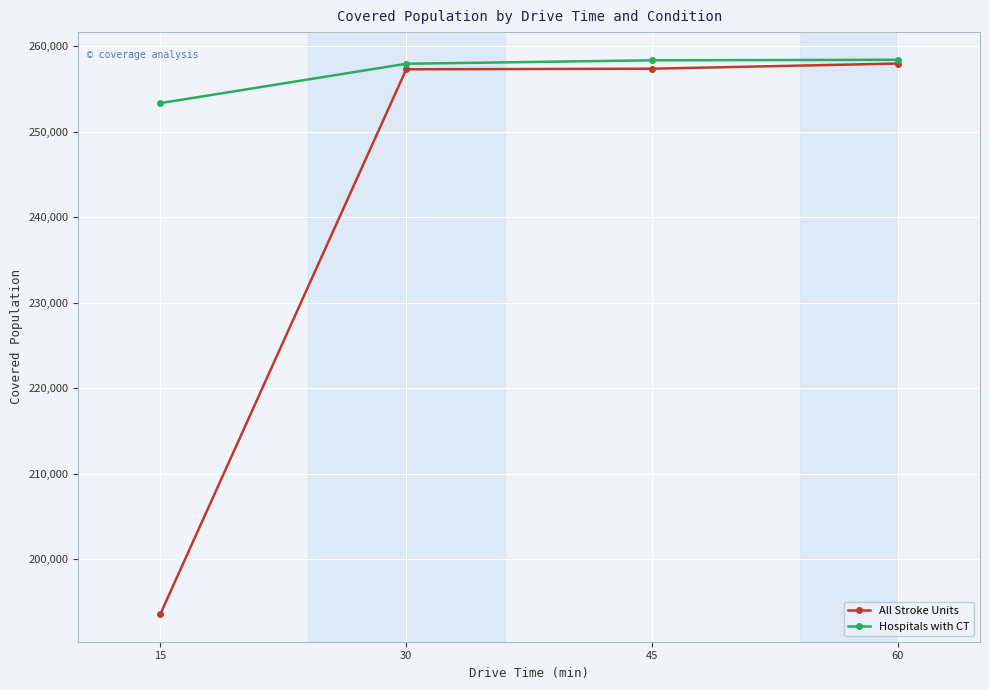

Rank the series at 15 from highest to lowest value.

Hospitals with CT, All Stroke Units